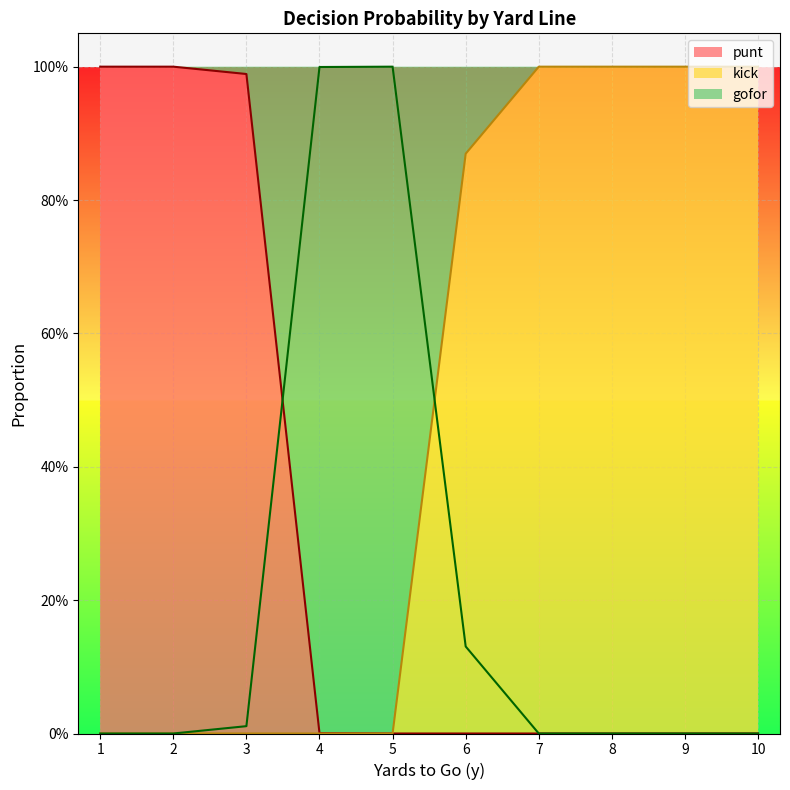

At which category does the chart reach its peak across all series?

1